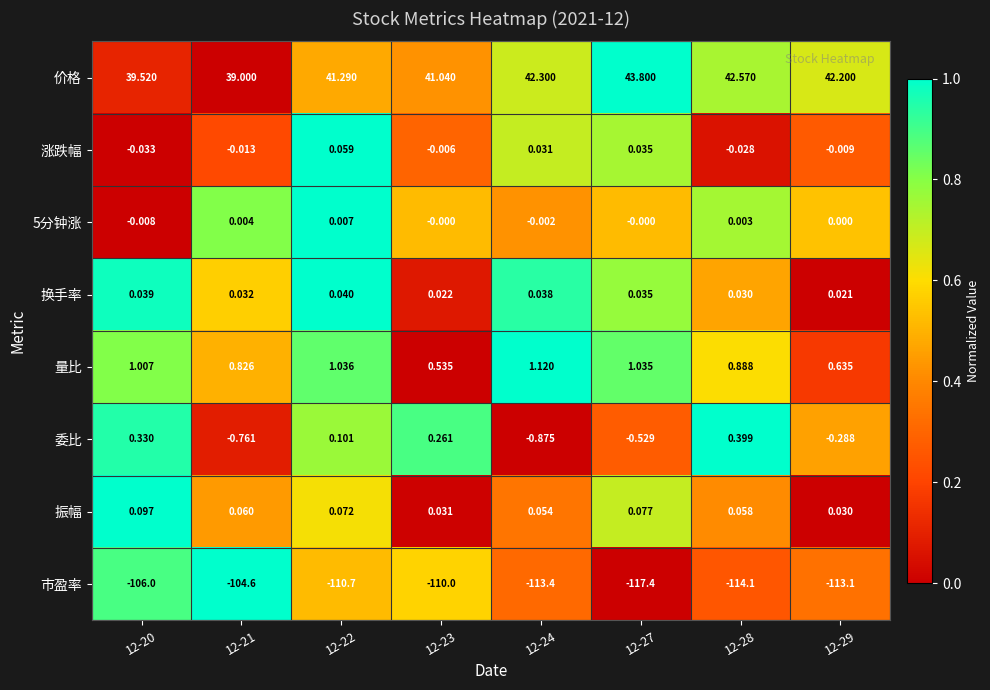

How many categories are shown in the chart?

8